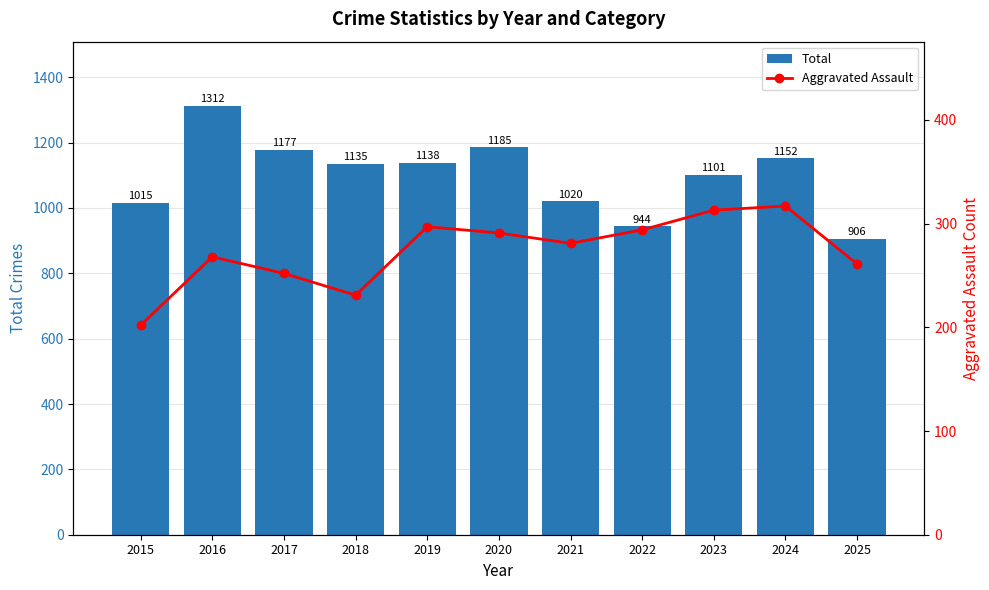

The value of Total at 2018 is 1135. True or false?

True